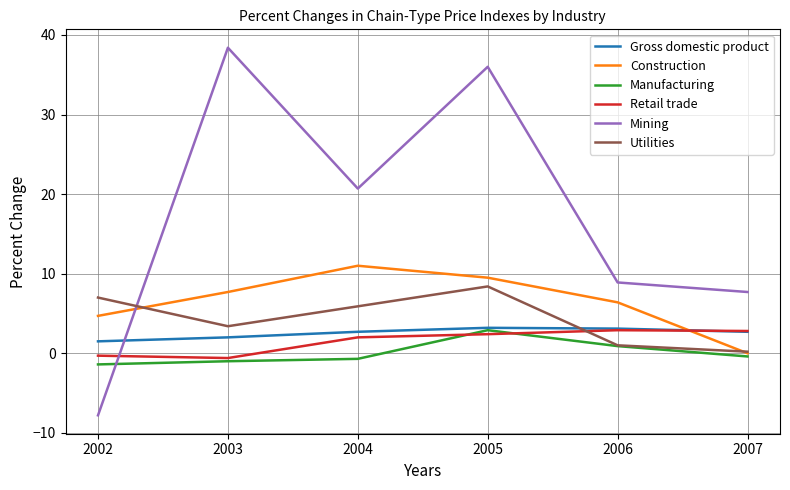

True or false: Mining has more than 1 interior local peaks.

True